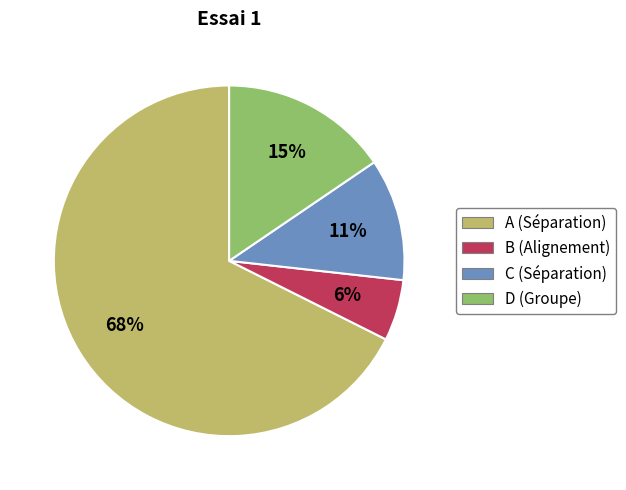

Combined, do D (Groupe) and C (Séparation) account for over 50%?

No